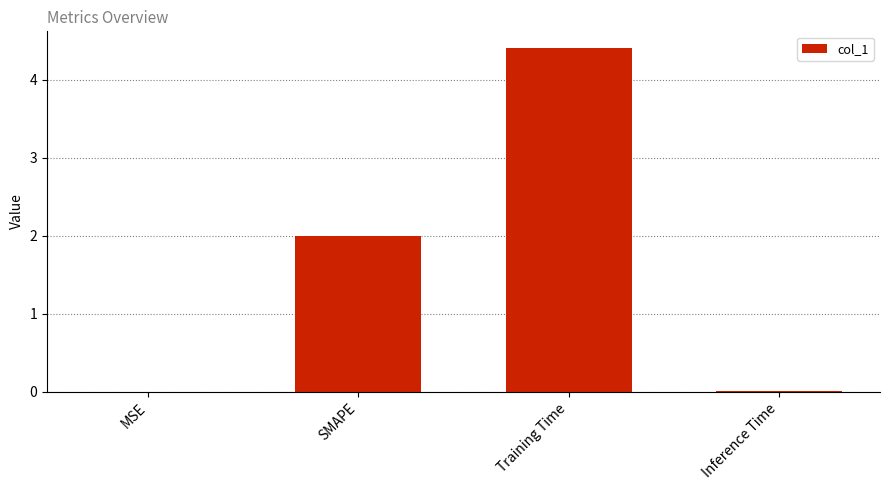

What is the sum of the values at SMAPE and Training Time?

6.4